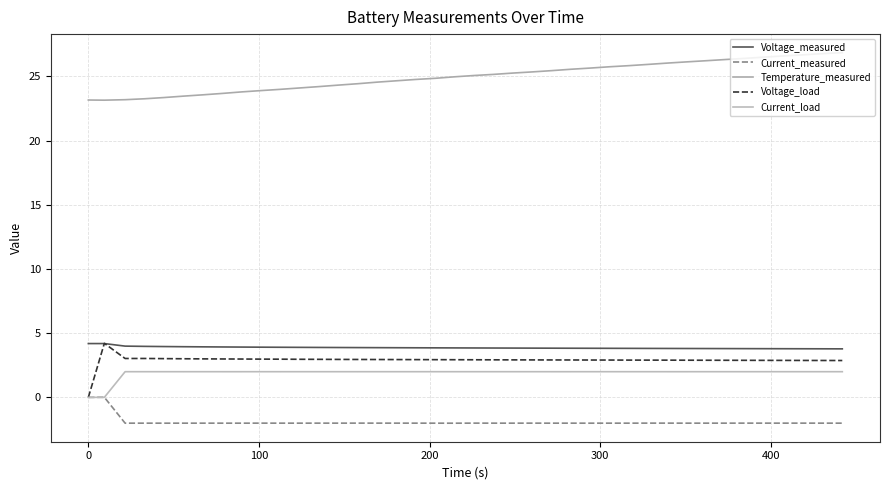

How many lines are shown in the chart?

5